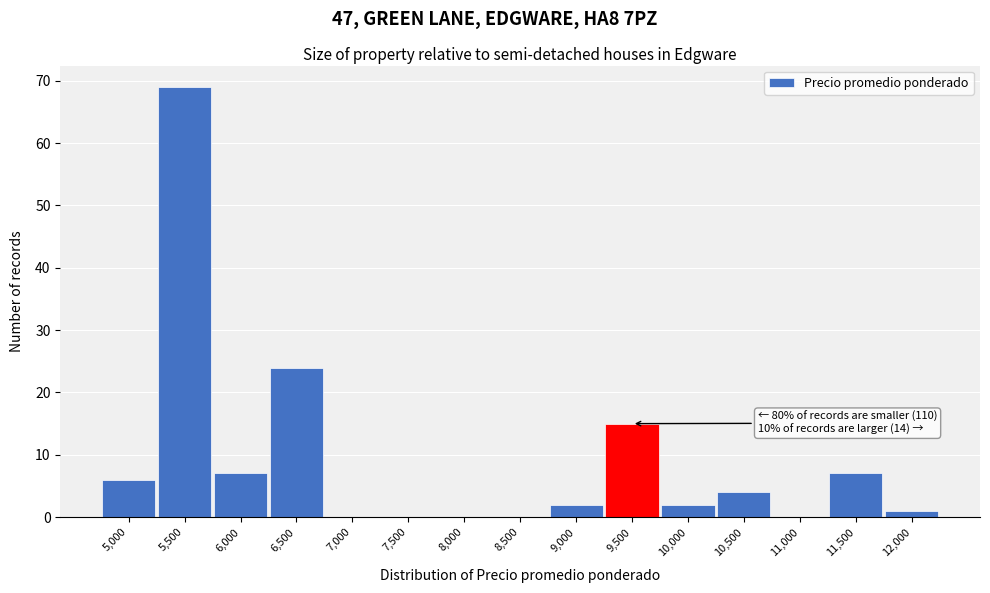

Reading right to left, list all the values displayed in this chart.

12,000=1	11,500=7	11,000=0	10,500=4	10,000=2	9,500=15	9,000=2	8,500=0	8,000=0	7,500=0	7,000=0	6,500=24	6,000=7	5,500=69	5,000=6